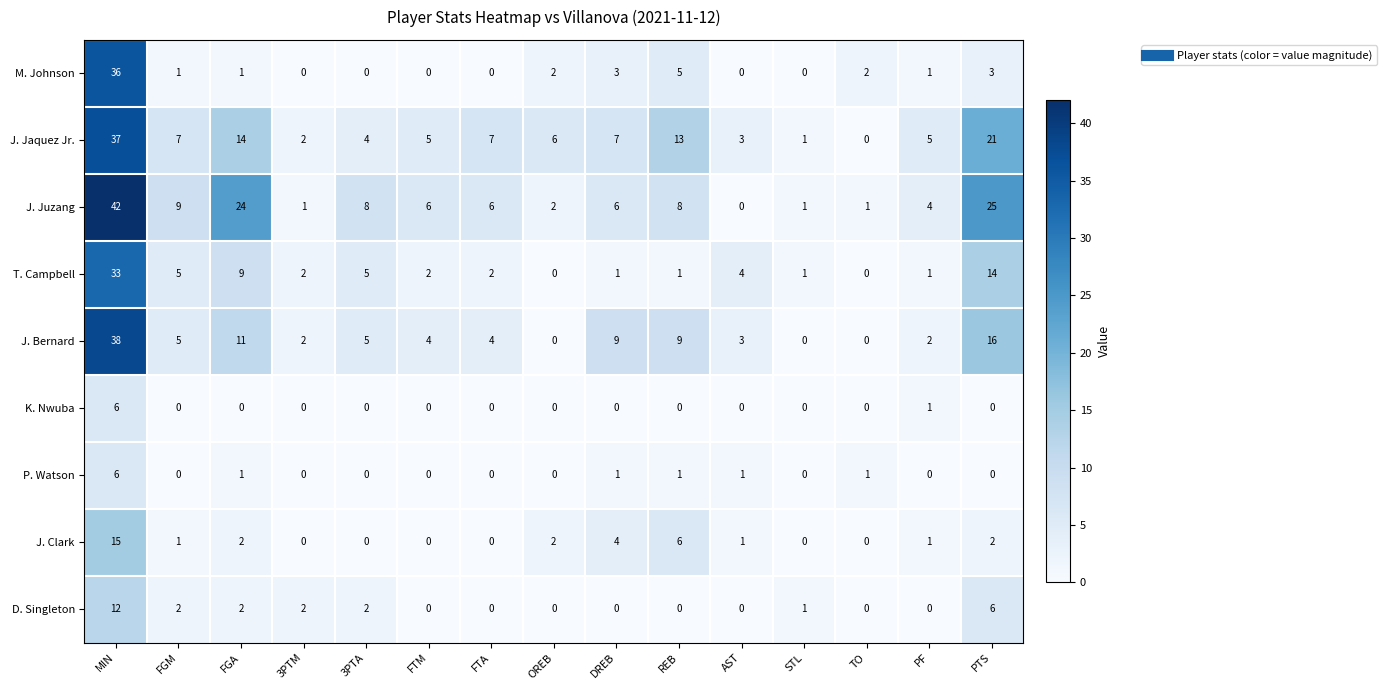

What is the difference between the J. Jaquez Jr. values at 3PTA and STL?

3